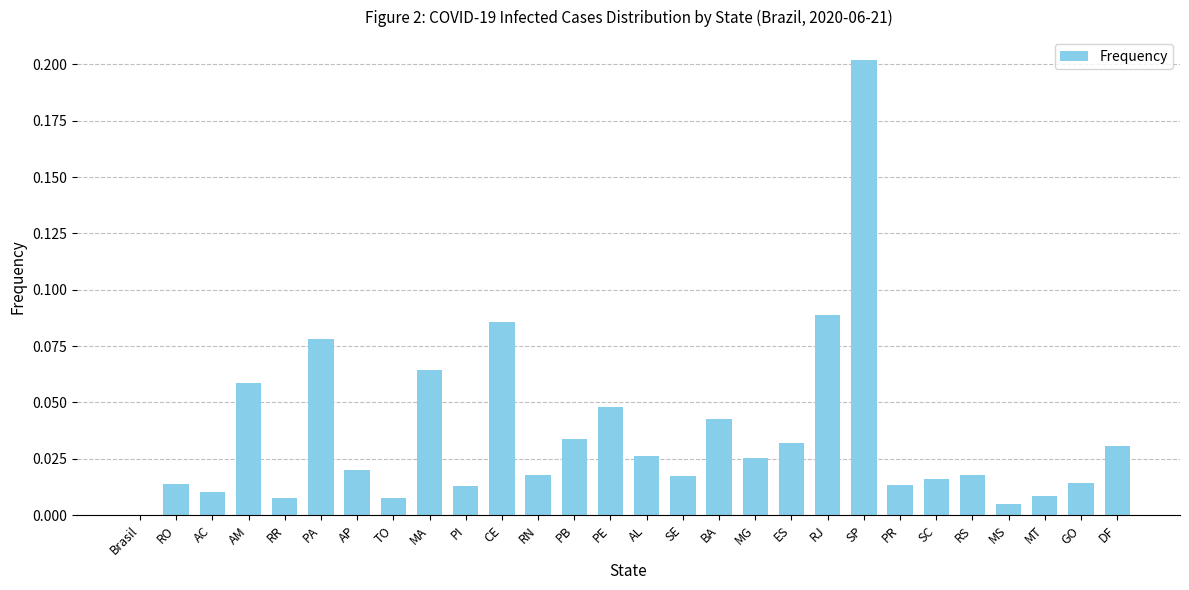

True or false: the data shows 0.0 at MG.

True